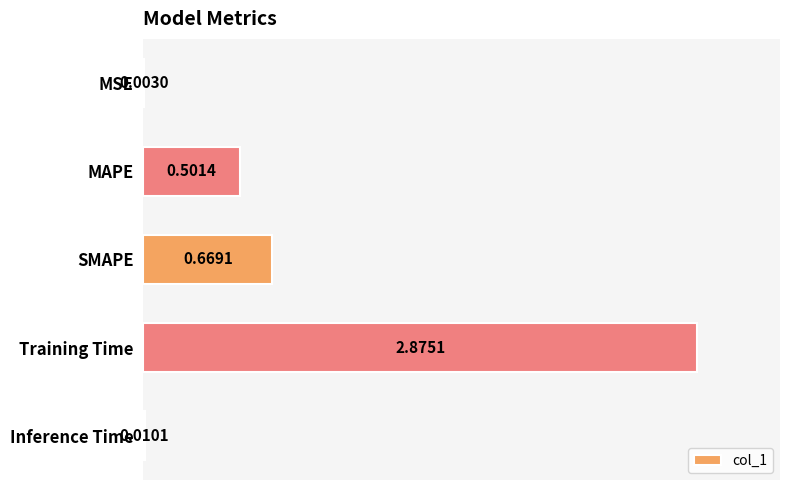

Where is the data nearest to the value 1?

SMAPE